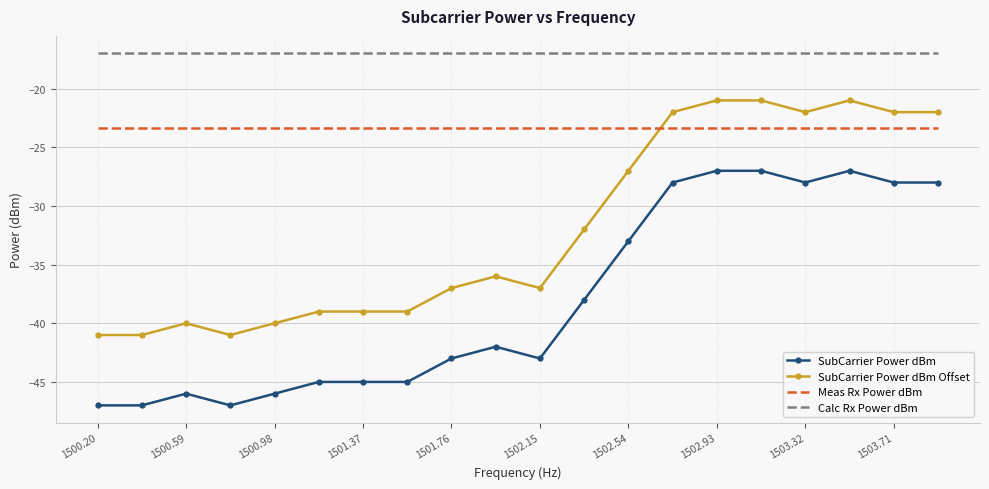

True or false: Calc Rx Power dBm and SubCarrier Power dBm intersect in this chart.

False